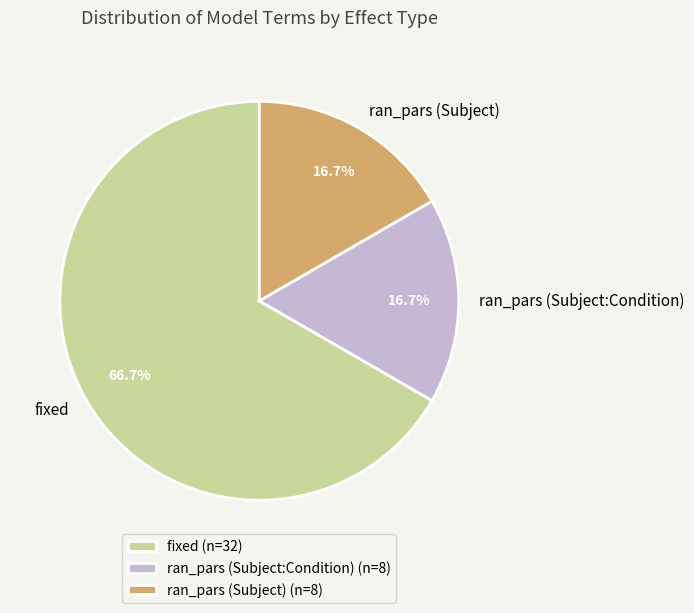

The fixed slice represents 67% of the pie. True or false?

True